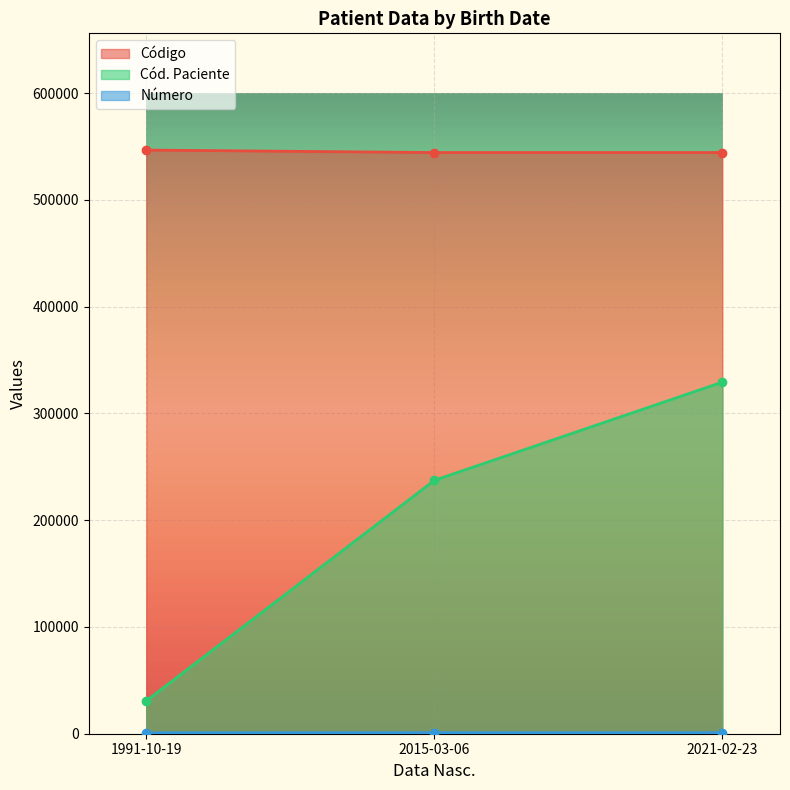

Is it true that Cód. Paciente equals 186146 at 2021-02-23?

False